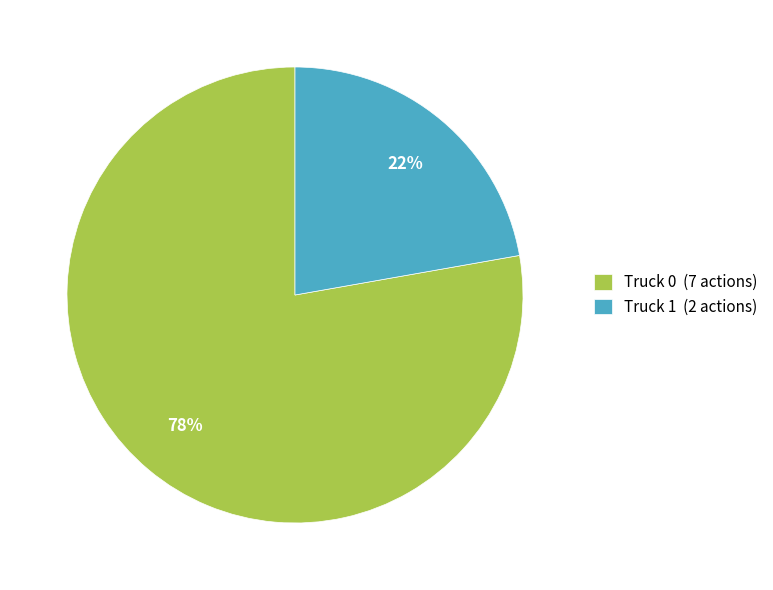

What percentage is the Truck 0 slice, to the nearest percent?

78%